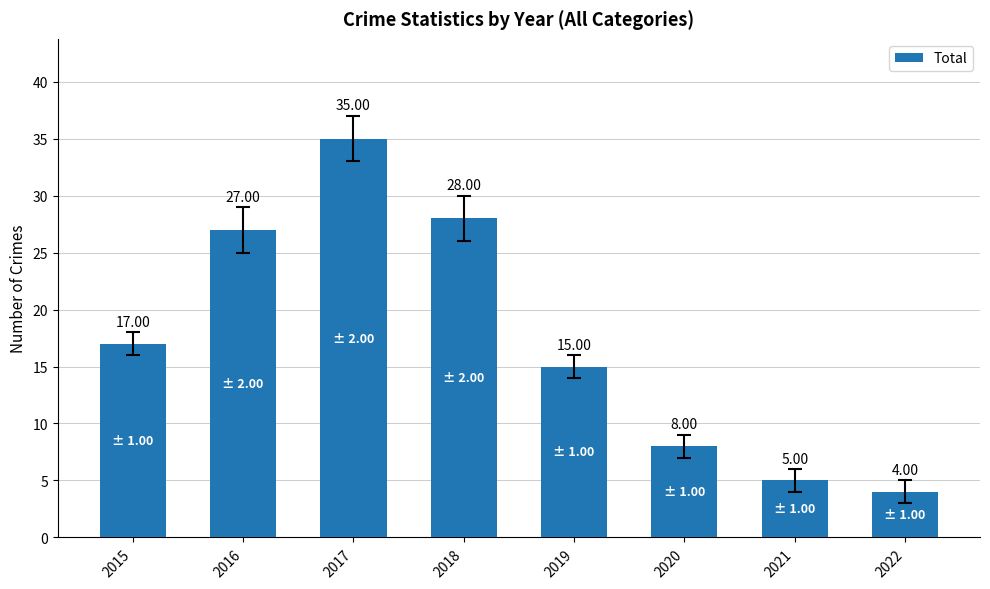

What is the difference between the second highest and second lowest values?

23